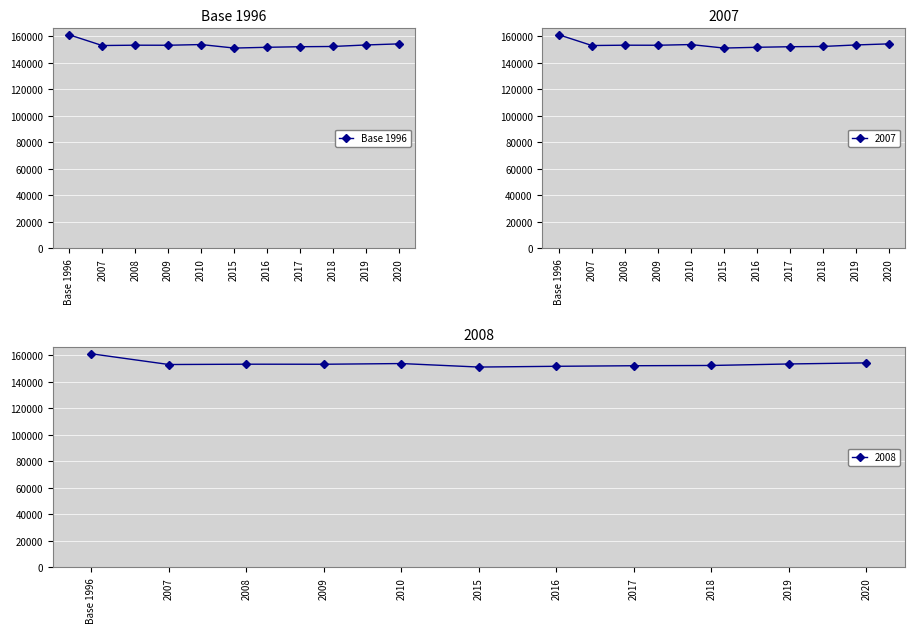

At which label does the data first exceed 153139?

Base 1996